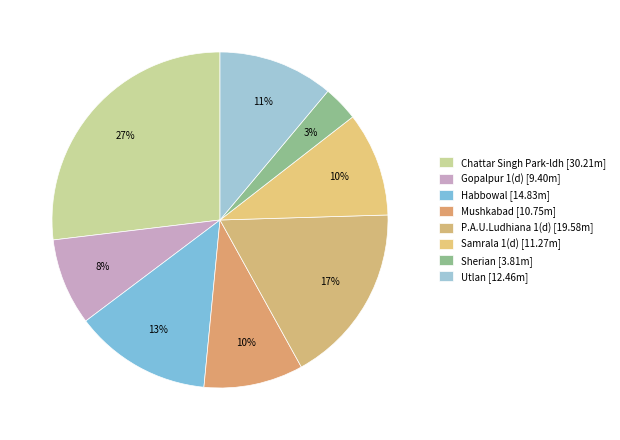

Rank the categories by value from highest to lowest.

Chattar Singh Park-ldh, P.A.U.Ludhiana 1(d), Habbowal, Utlan, Samrala 1(d), Mushkabad, Gopalpur 1(d), Sherian